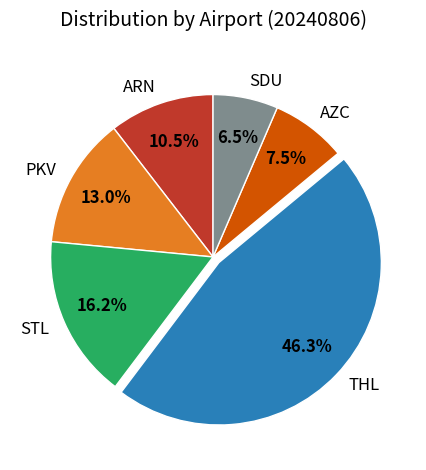

What percentage is the THL slice, to the nearest percent?

46%